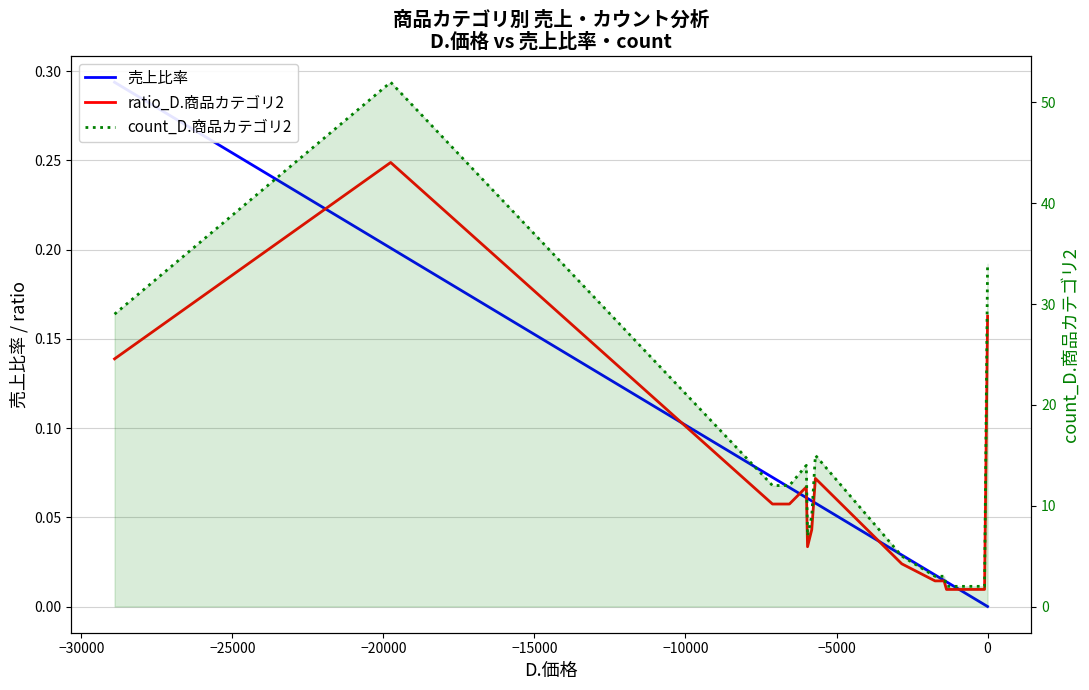

Reading left to right, transcribe all the data shown in this chart.

売上比率: 0.3	0.2	0.1	0.1	0.1	0.1	0.1	0.1	0.0	0.0	0.0	0.0	0.0	0.0	0.0	0.0	0.0	0.0
ratio_D.商品カテゴリ2: 0.1	0.2	0.1	0.1	0.1	0.0	0.0	0.1	0.0	0.0	0.0	0.0	0.0	0.0	0.0	0.0	0.0	0.2
count_D.商品カテゴリ2: 29.0	52.0	12.0	12.0	14.0	7.0	9.0	15.0	5.0	3.0	3.0	3.0	3.0	2.0	2.0	2.0	2.0	34.0